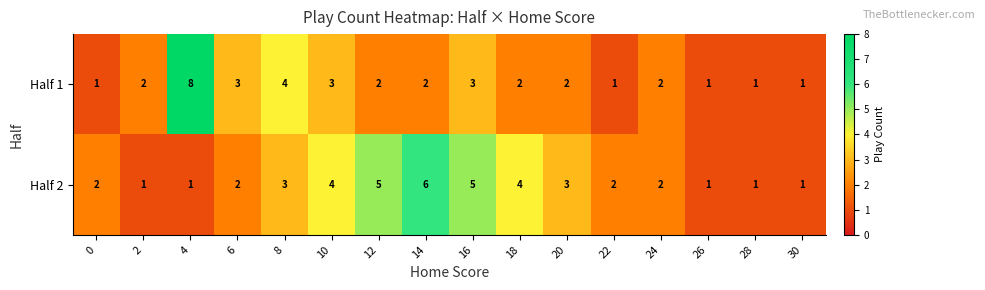

List the series in order of their peak value, lowest first.

Half 2, Half 1